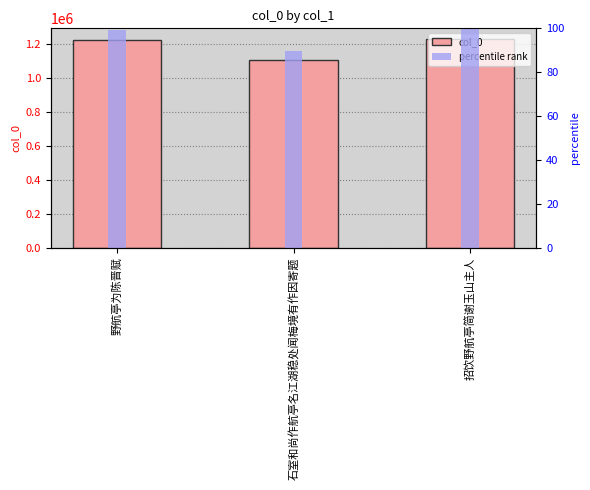

Reading right to left, list all the values displayed in this chart.

col_0: 1229189.0	1101912.0	1220350.0
percentile rank: 100.0	89.6	99.3